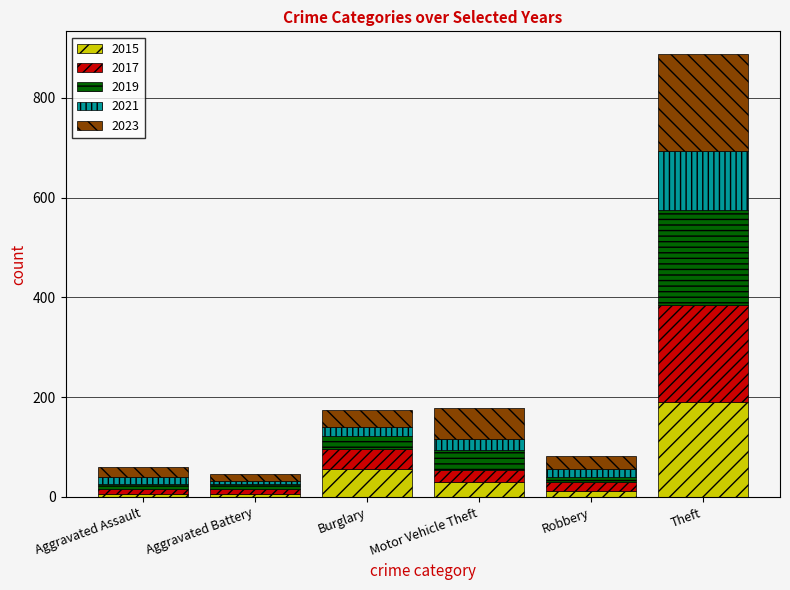

Which category has the highest value in the 2015 series?

Theft